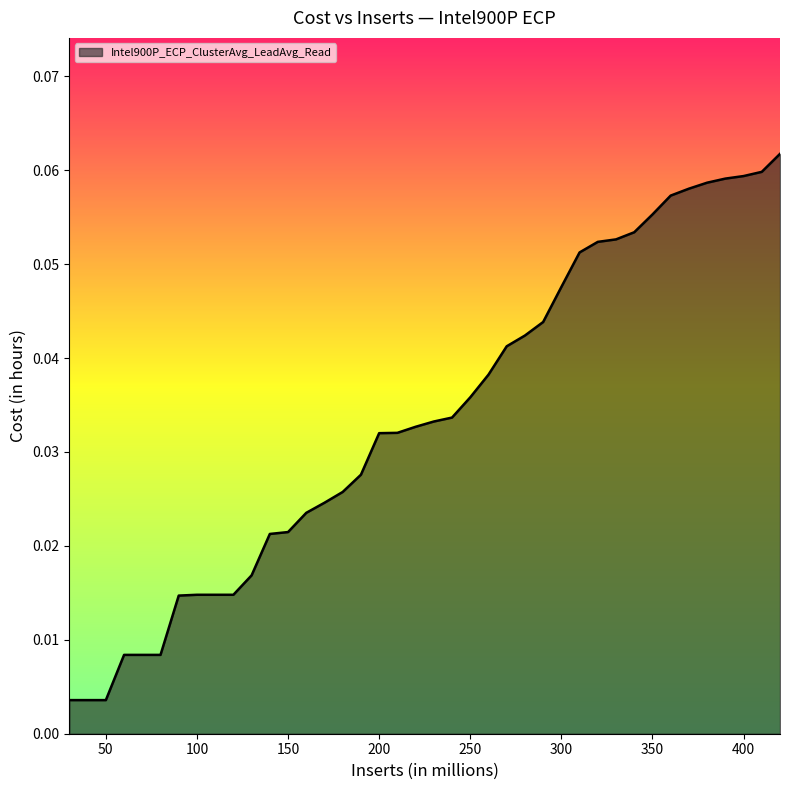

What is the difference between the second highest and minimum values?

0.1